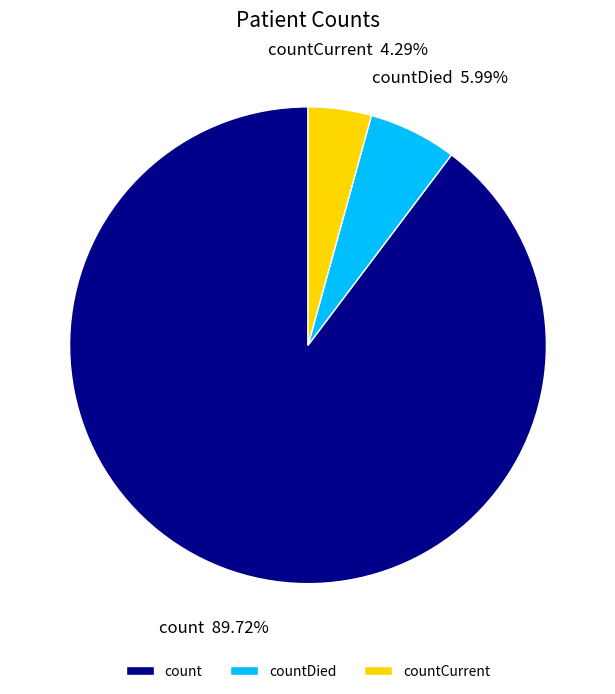

Which has a higher value, countCurrent or countDied?

countDied